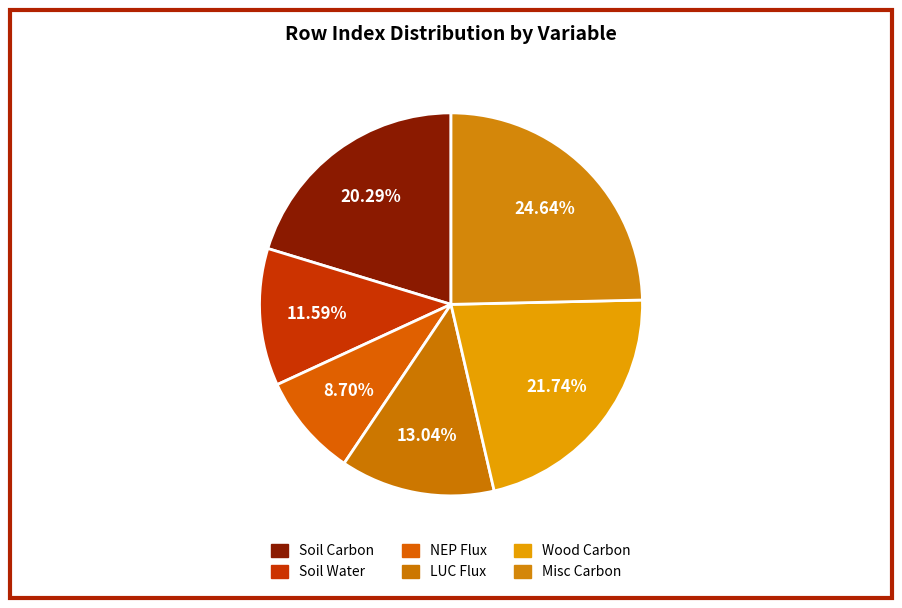

Rank the categories by value from lowest to highest.

Net Carbon Mass Flux out of Atmosphere, Total Water Content of Soil Layer, Net Carbon Mass Flux into Atmosphere, Carbon Mass in Model Soil Pool, Carbon Mass in Wood, Carbon Mass in Other Living Compartments